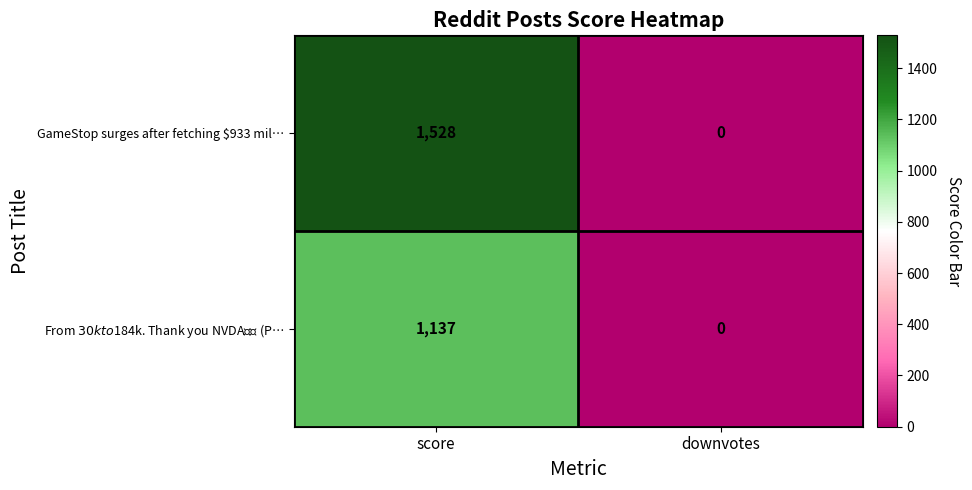

Which label corresponds to the largest value in the chart?

score